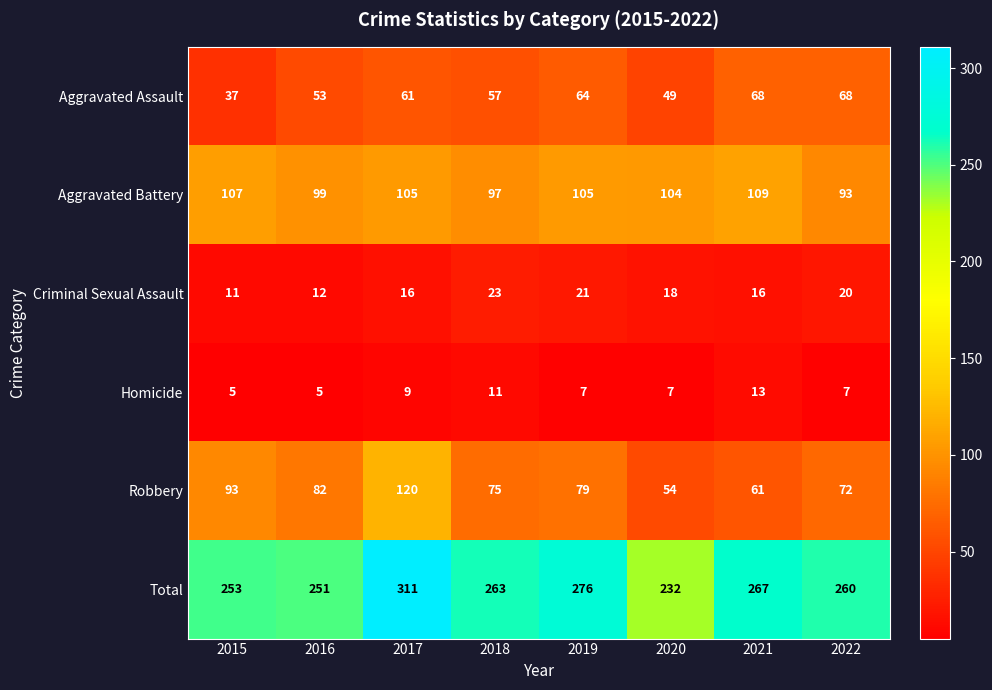

At which category is the sum across all series the highest?

2017